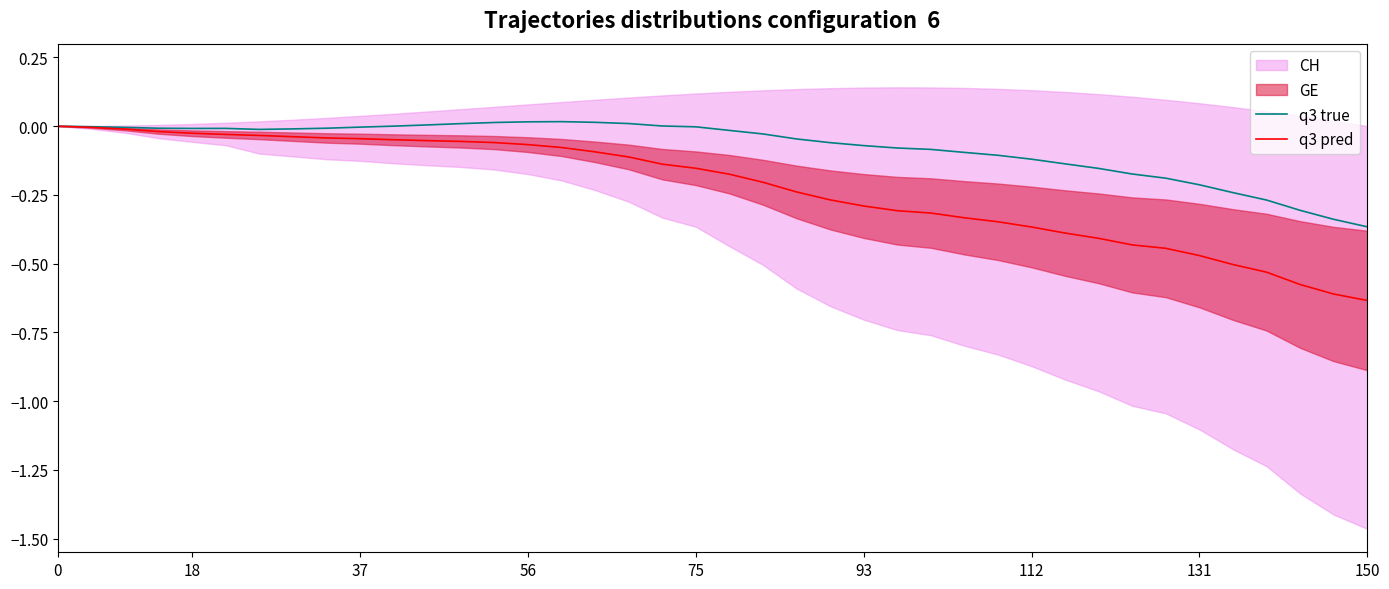

True or false: q3 pred and q3 true intersect in this chart.

False